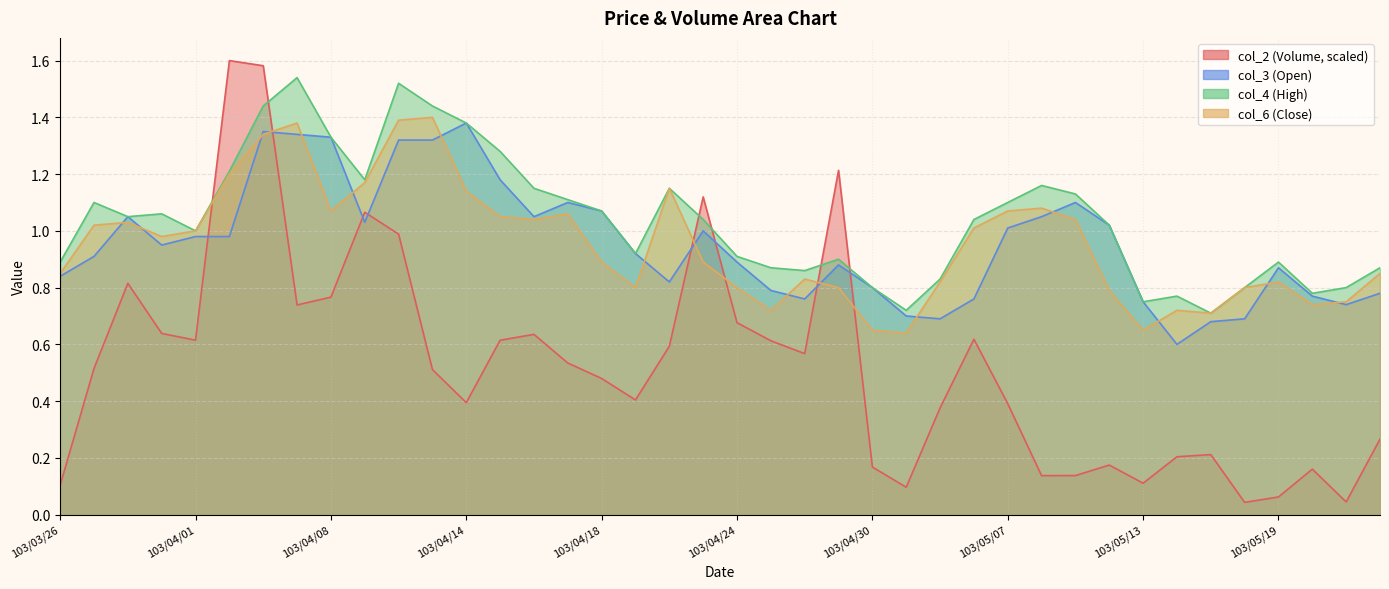

What is the total value across all series at 103/04/29?

3.8